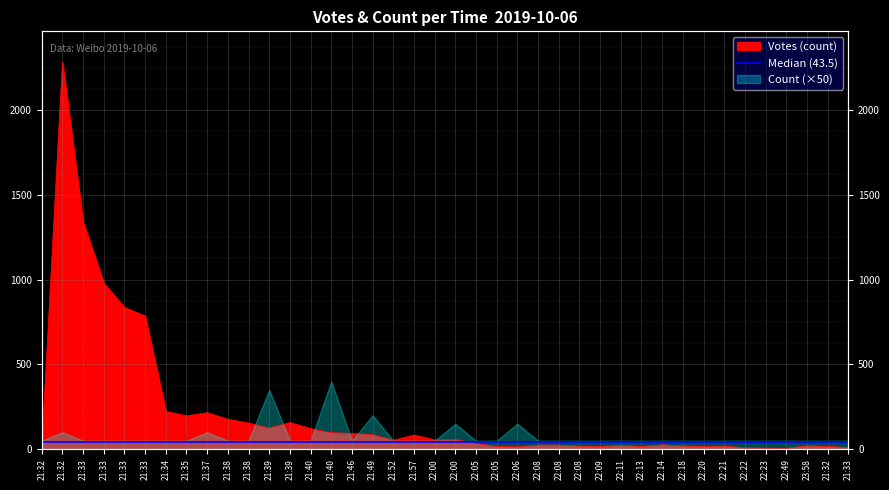

How many lines are shown in the chart?

1